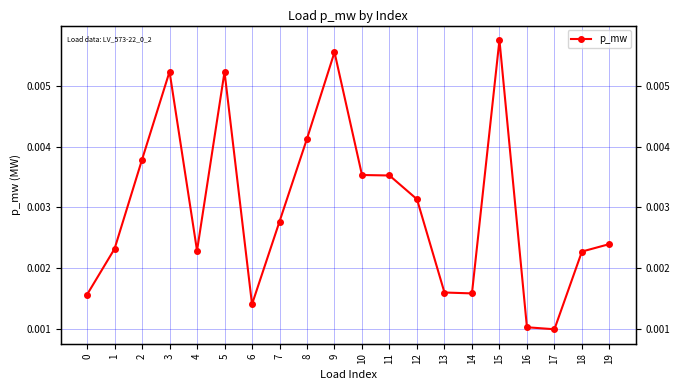

True or false: the data has more than 1 interior local peaks.

True